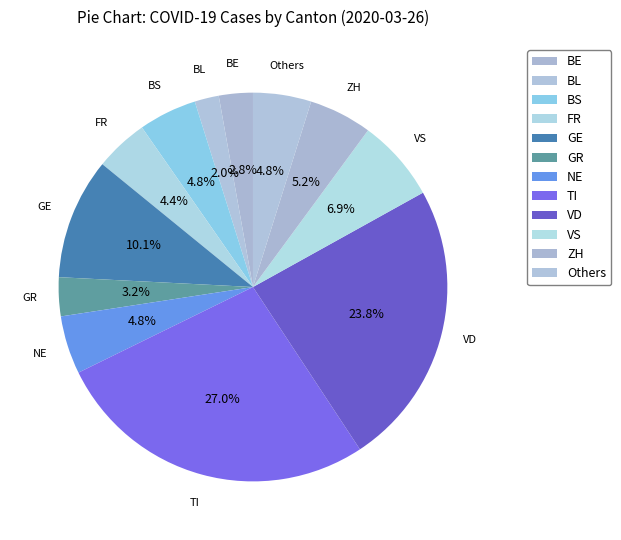

Count the number of slices in the pie.

12